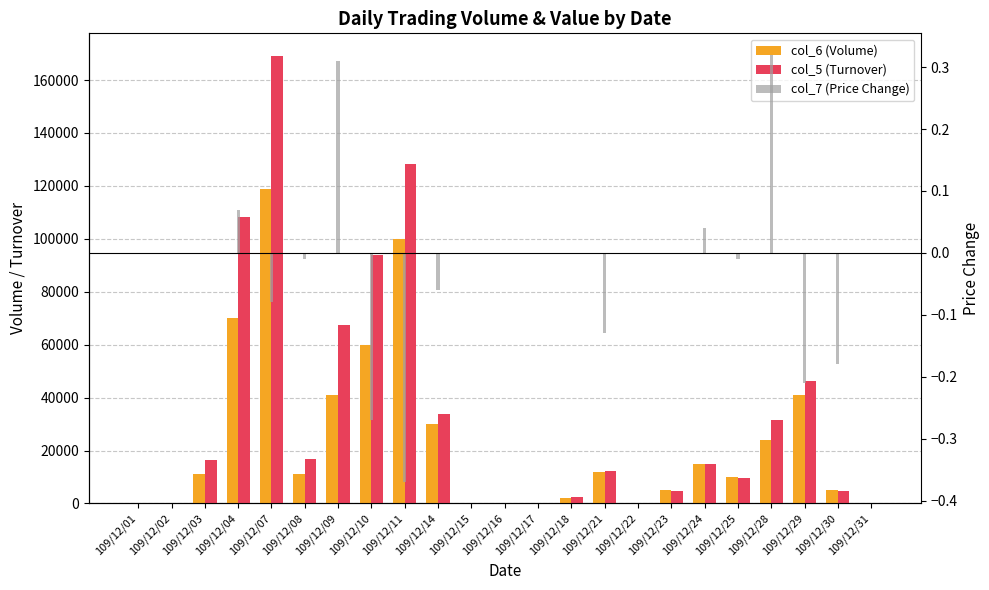

At how many categories does at least one series exceed 112001?

2